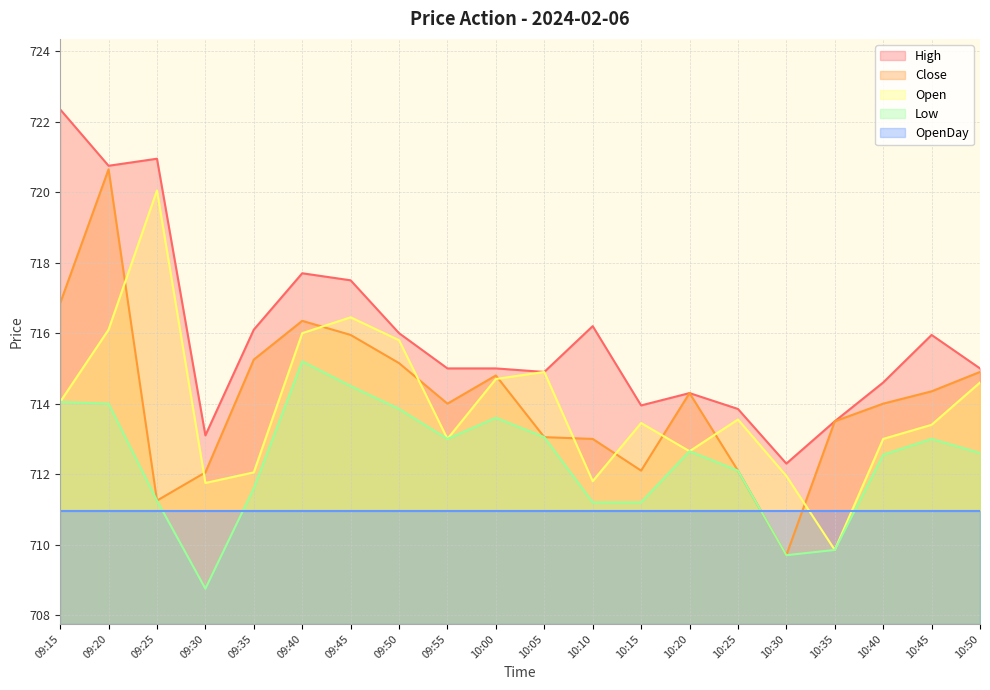

What are all the series names shown in the legend?

High, Close, Open, Low, OpenDay